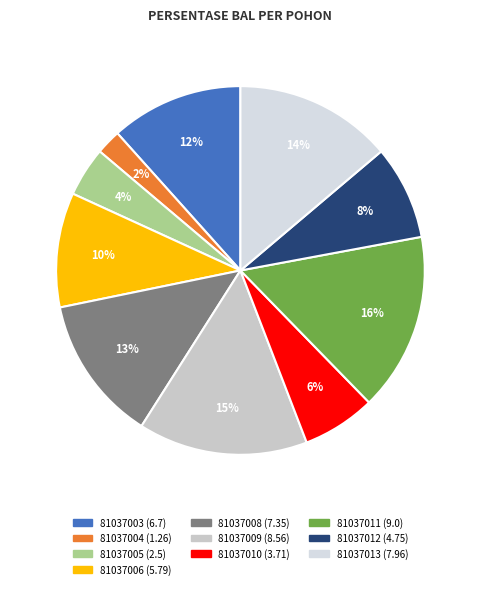

Count the number of slices in the pie.

10